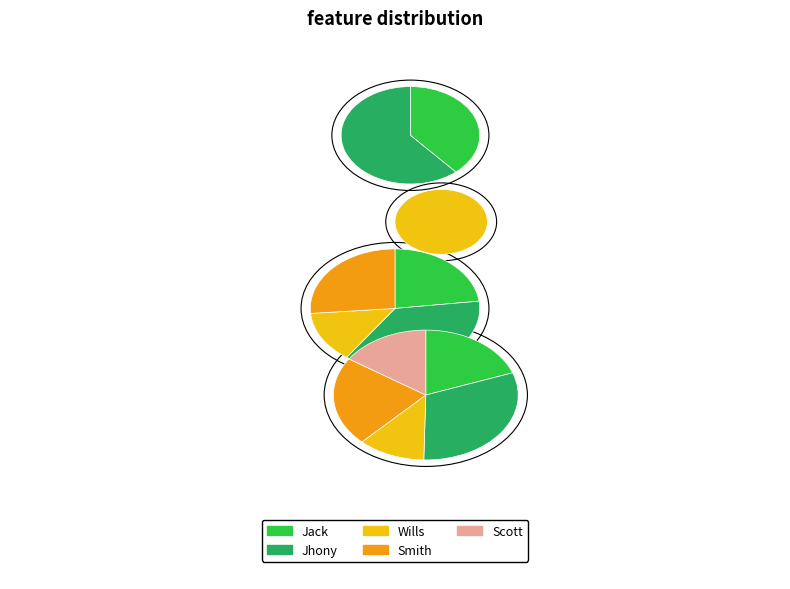

To the nearest percent, what is the difference between the largest and smallest slice percentages?

19%